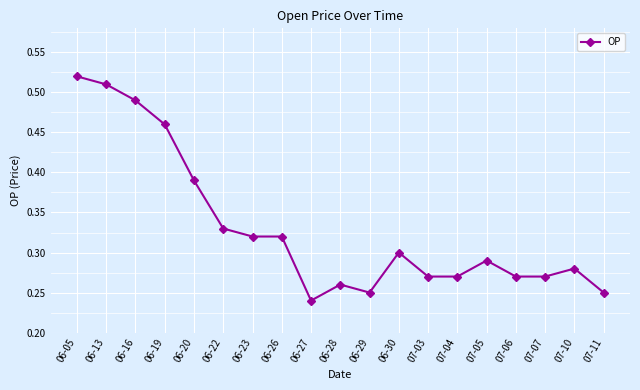

Where is the data nearest to the value 0?

06-27